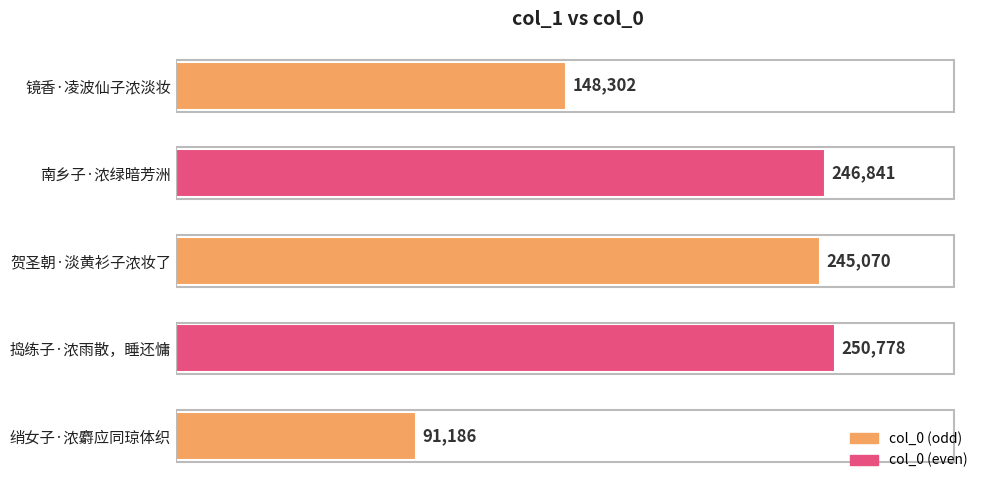

List the labels in order of value, smallest first.

绡女子·浓麝应同琼体织, 镜香·凌波仙子浓淡妆, 贺圣朝·淡黄衫子浓妆了, 南乡子·浓绿暗芳洲, 捣练子·浓雨散，睡还慵